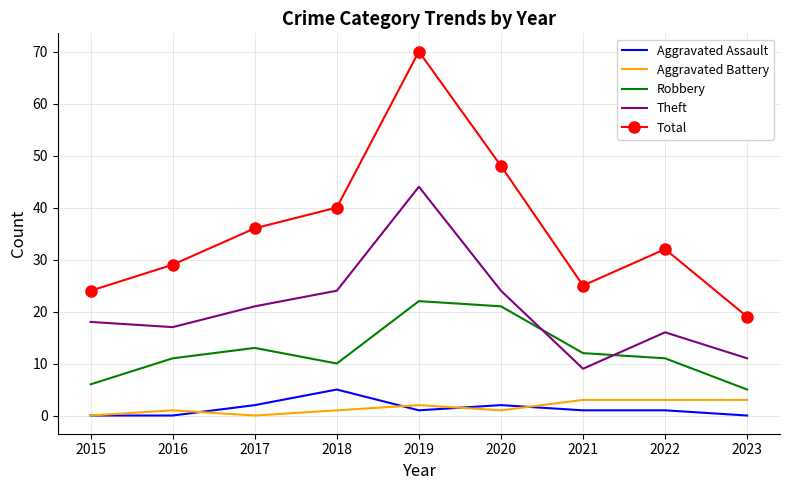

What is the total value across all series at 2016?

58